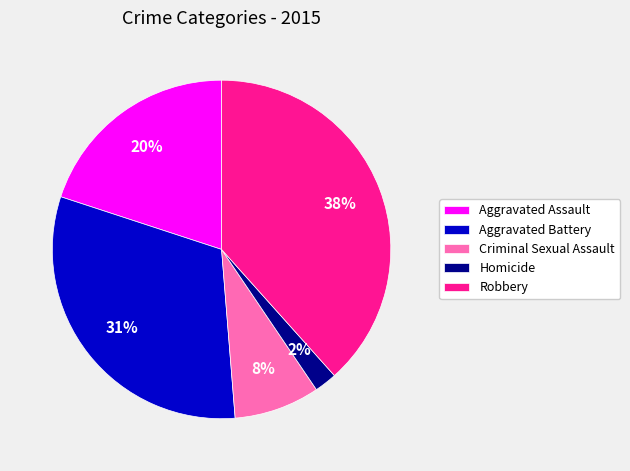

Is there any slice that represents more than half of the pie?

No